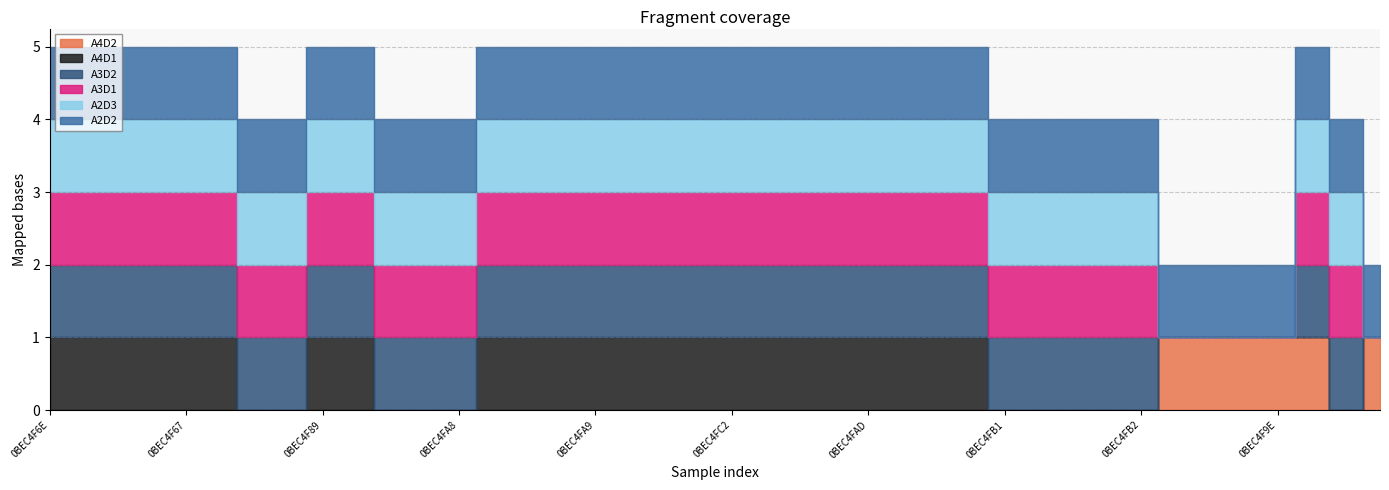

List the labels in order of A2D2 value, smallest first.

0BEC4F6E, 0BEC4F6D, 0BEC4F6C, 0BEC4F6B, 0BEC4F67, 0BEC4F68, 0BEC4F64, 0BEC4F88, 0BEC4F89, 0BEC4FA2, 0BEC4F8D, 0BEC4FA7, 0BEC4FA8, 0BEC4F8E, 0BEC4F8F, 2FB1BEFE, 0BEC4FA9, 0BEC4FAA, 0BEC4FAB, 0BEC4F90, 0BEC4FC2, 0BEC4F91, 0BEC4F93, 0BEC4F92, 0BEC4FAD, 0BEC4FAE, 0BEC4FAF, 0BEC4FC4, 0BEC4FB1, 0BEC4F95, 0BEC4F94, 0BEC4F96, 0BEC4FB2, 0BEC4FB5, 0BEC4F9F, 0BEC4FA0, 0BEC4F9E, 0BEC4FA1, 0BEC4FBF, 0BEC4F9D